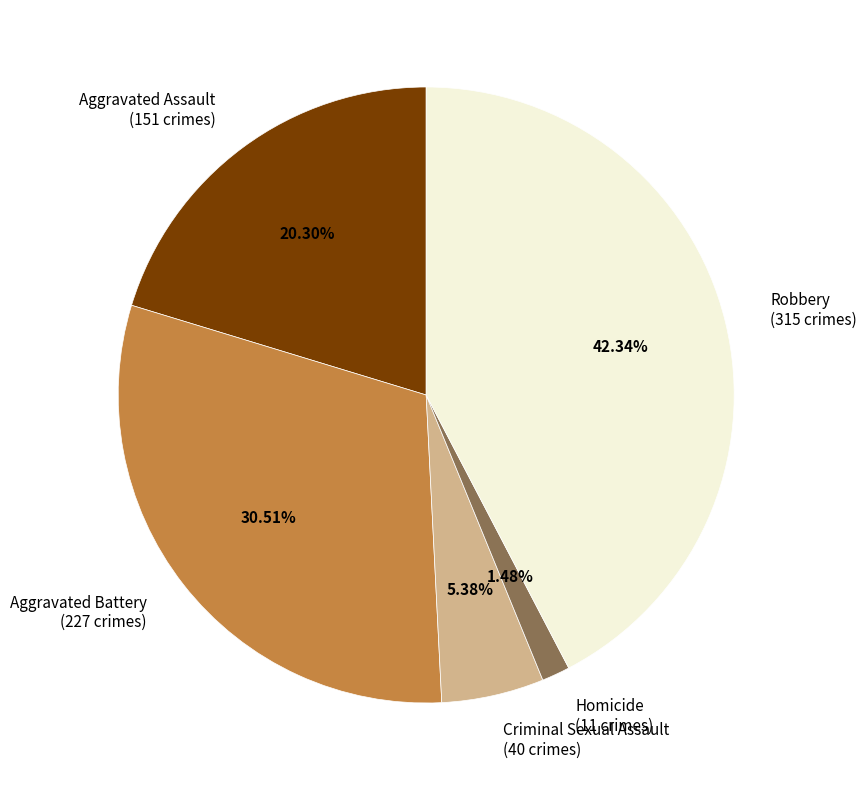

Count the number of slices in the pie.

5